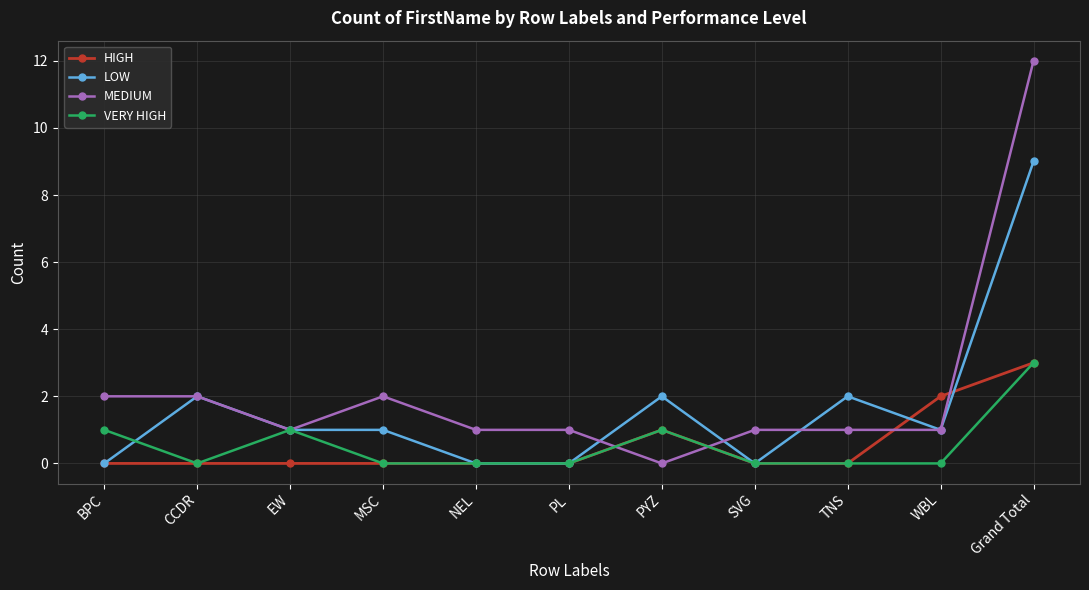

Is the value of MEDIUM at CCDR greater than the value of HIGH at PL?

Yes